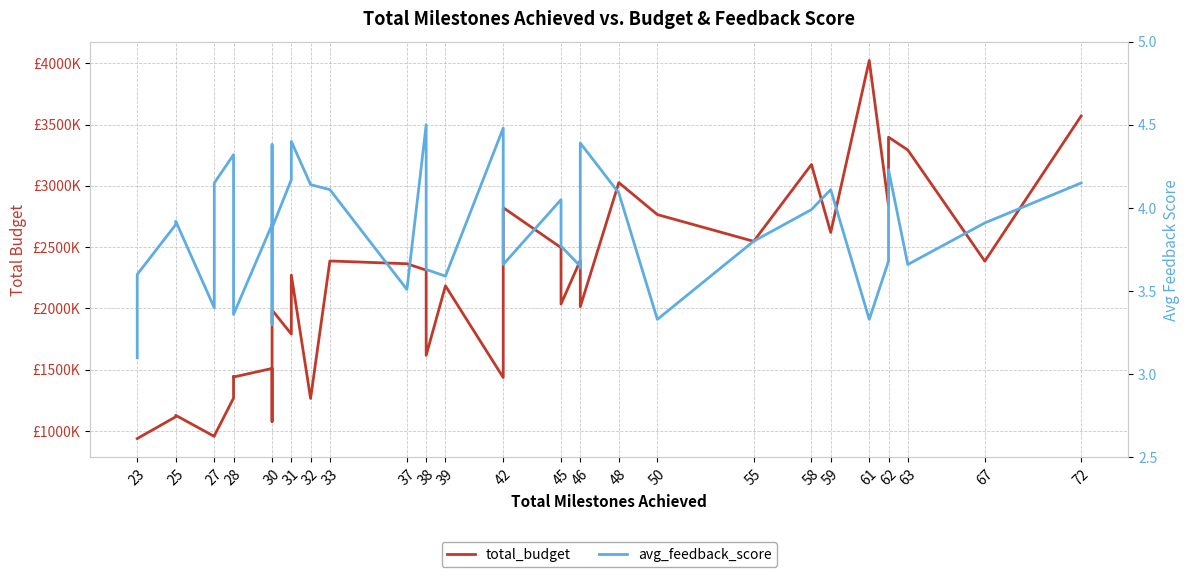

What is the value of the avg_feedback_score point at the 38th from the left?

3.4